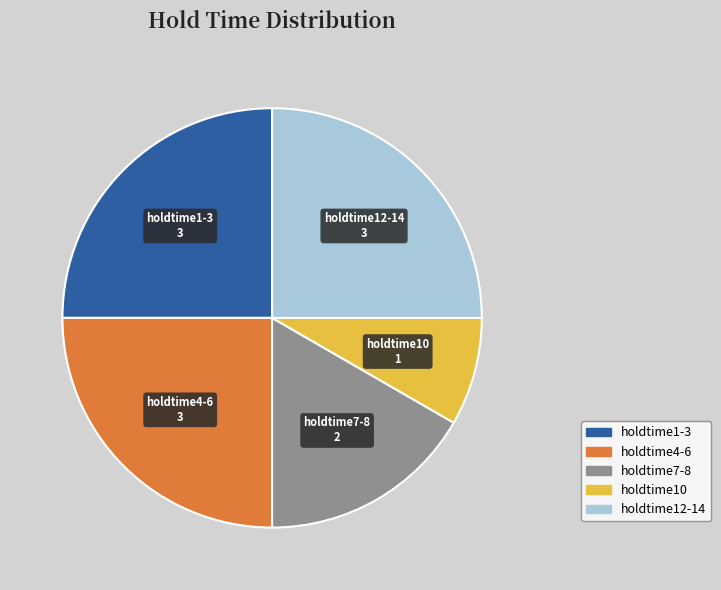

Is there a majority slice in this chart?

No